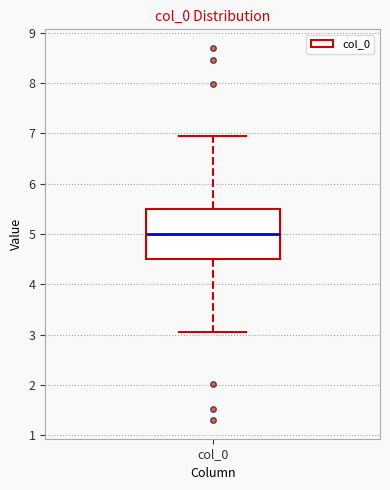

Transcribe this box plot: give where the median line is, the range the box spans, and where the two whiskers end, as read against the y-axis. The values are not printed on the chart, so give them approximately, as read against the axis.

median 5.0, box 4.5 to 5.5, whiskers 3.0 to 7.0